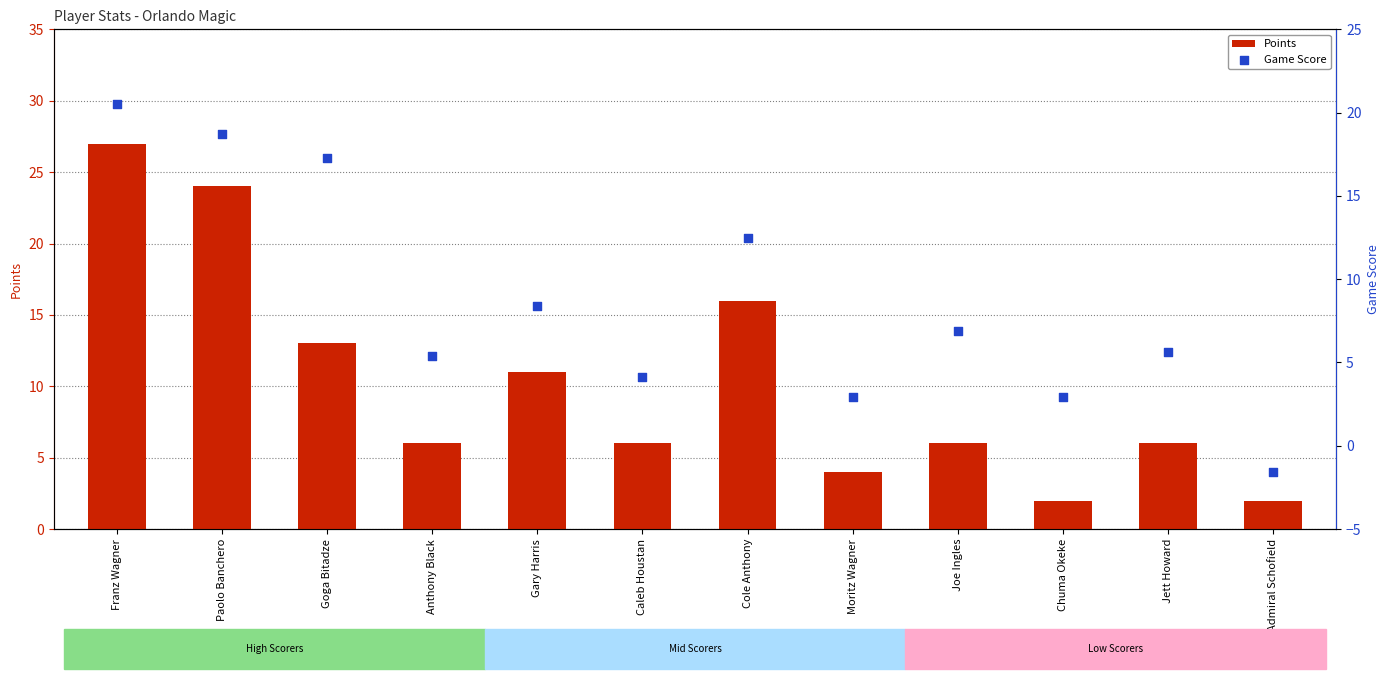

Which series has the largest Y range (max minus min)?

Points